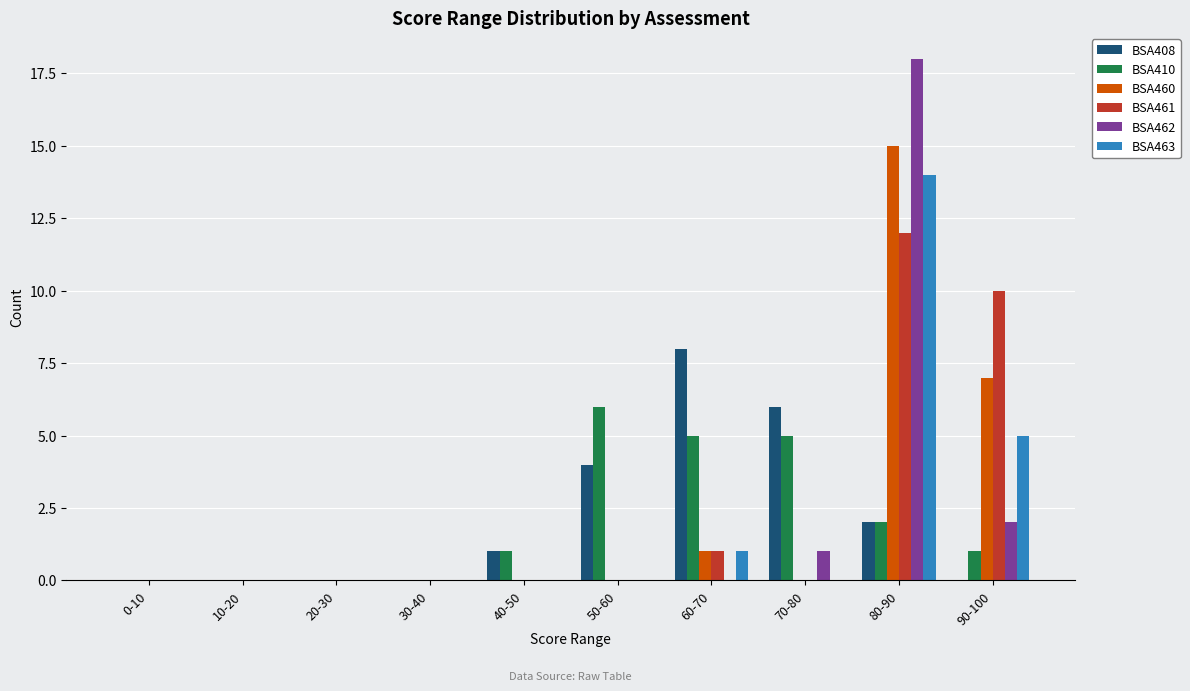

Which series changed the most between 40-50 and 80-90?

BSA462